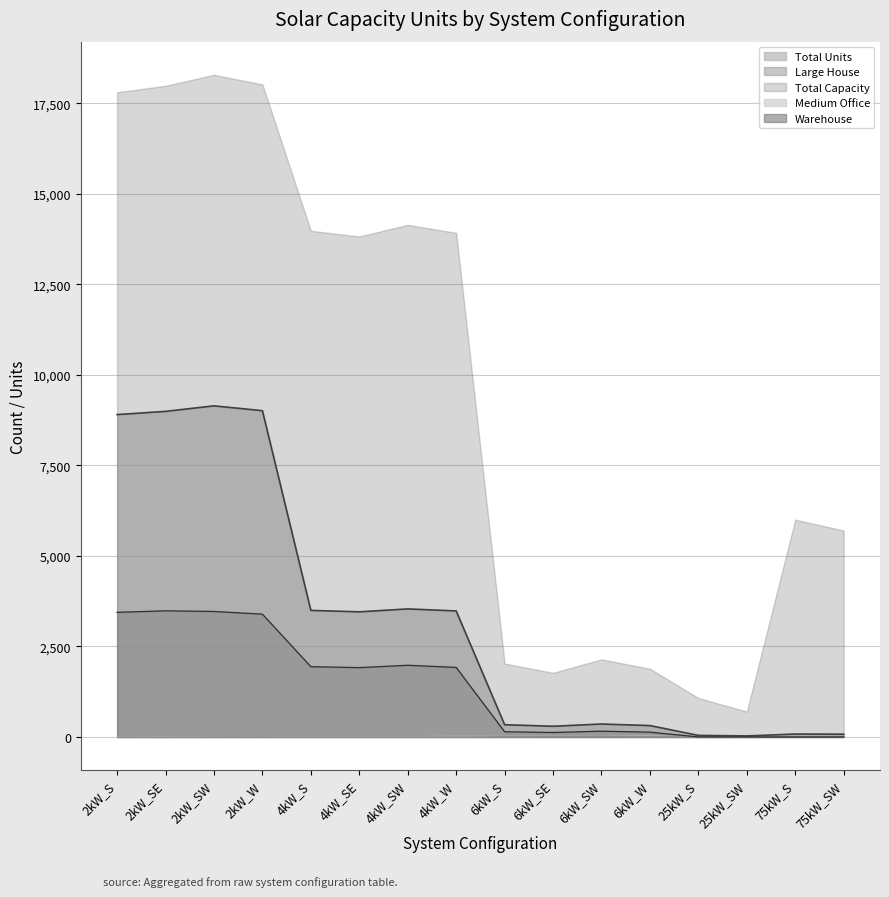

In Total Capacity, how many points are higher than both neighbors (excluding endpoints)?

4